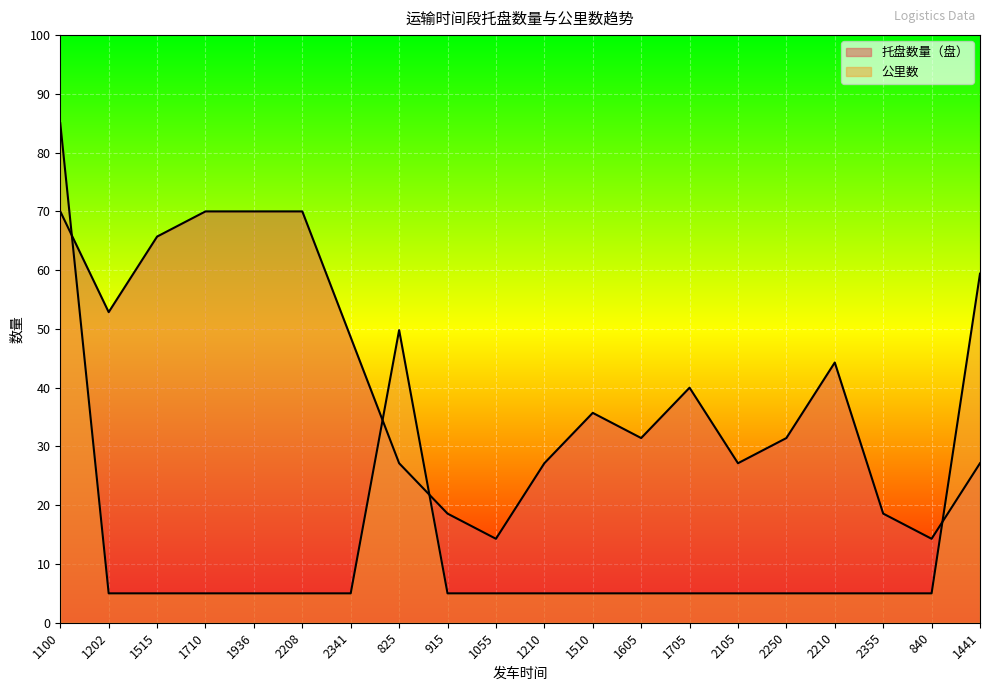

What is the label of the 11th point from the right?

1055